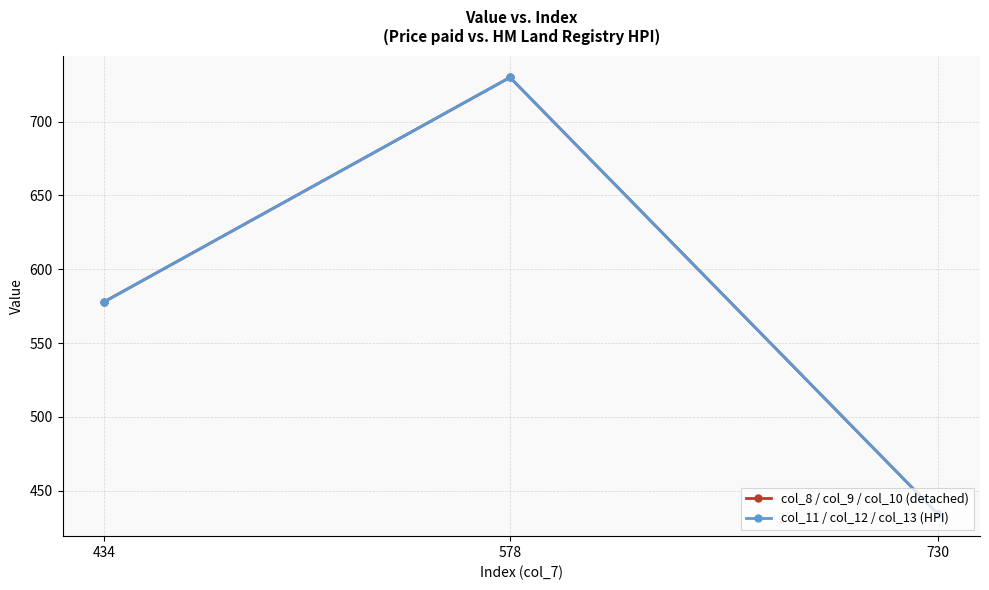

How many lines are shown in the chart?

2